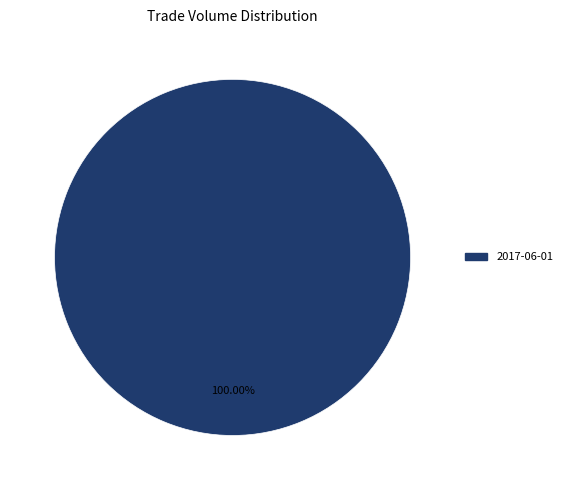

Is there a majority slice in this chart?

Yes